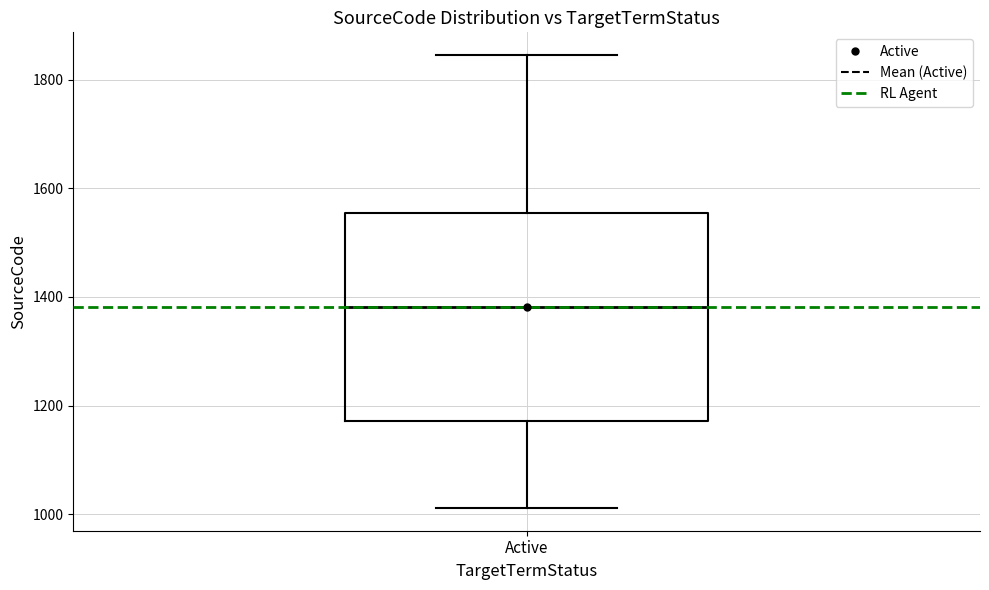

Read this box plot against the y-axis: the position of the median line, the range covered by the box, and the ends of both whiskers. The values are not printed on the chart, so give them approximately, as read against the axis.

median 1380, box 1180 to 1560, whiskers 1020 to 1840